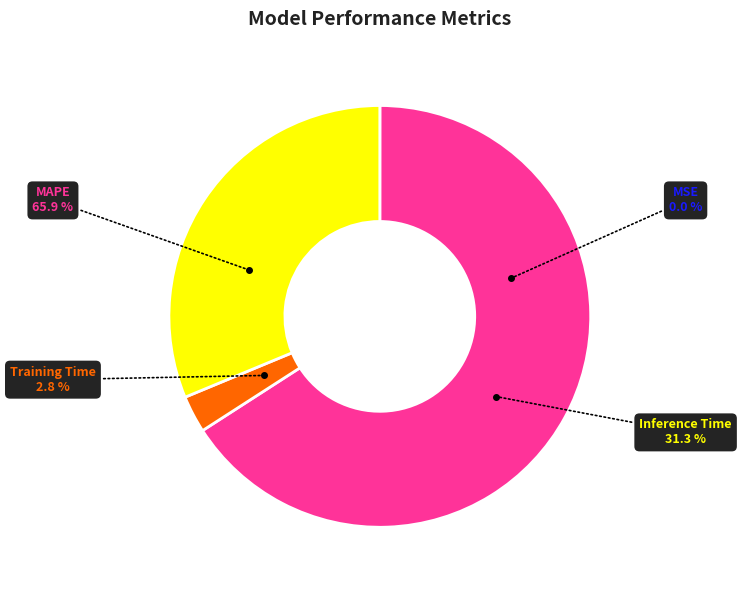

True or false: MSE accounts for 0% of the total.

True